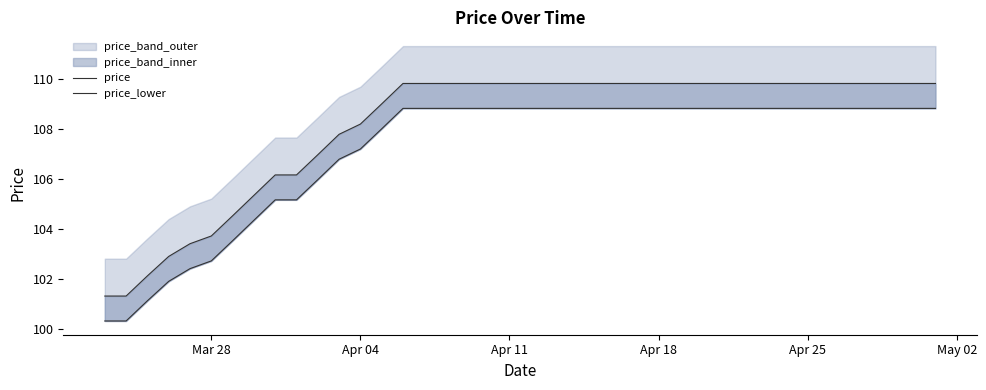

True or false: price has a value of 109.8 at Apr 11.

True